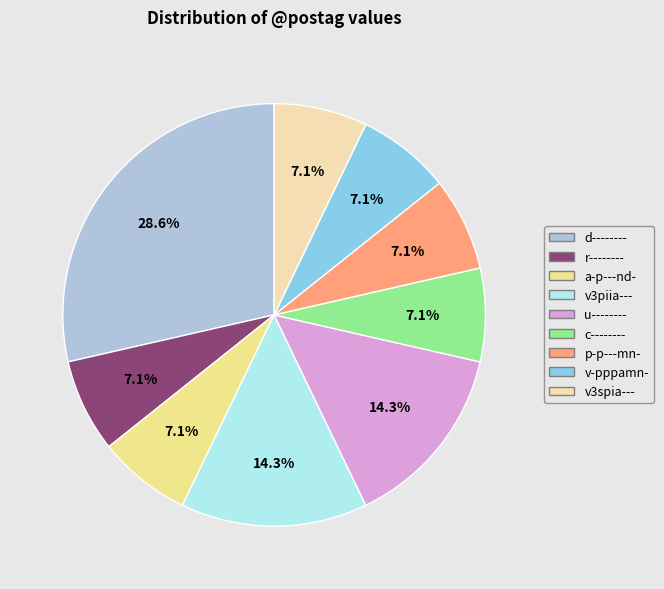

Is there a majority slice in this chart?

No